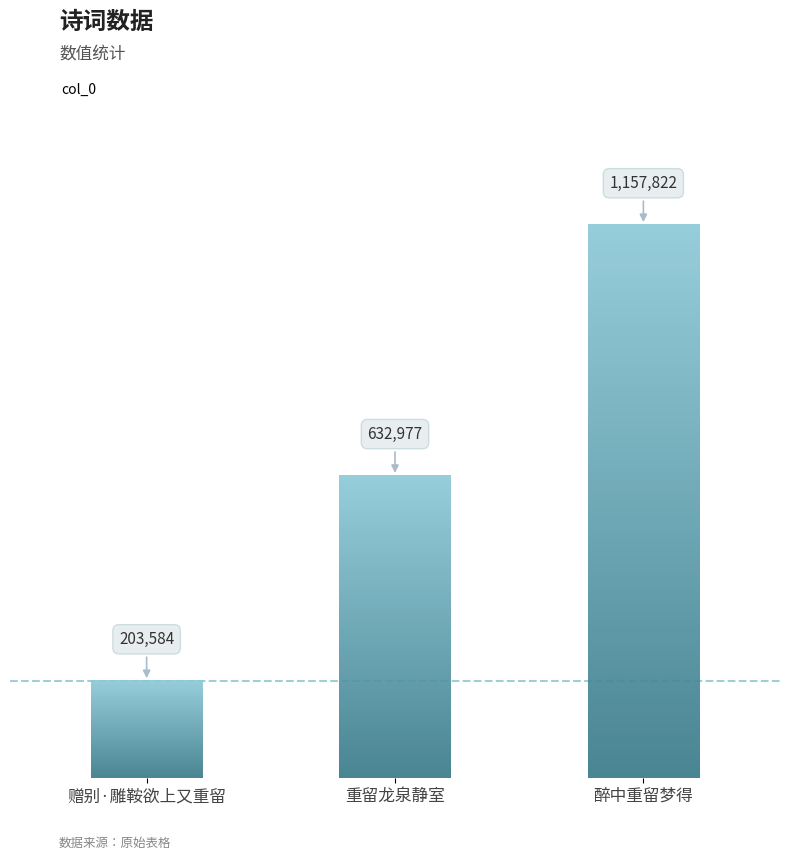

List the labels in order of value, largest first.

醉中重留梦得, 重留龙泉静室, 赠别·雕鞍欲上又重留